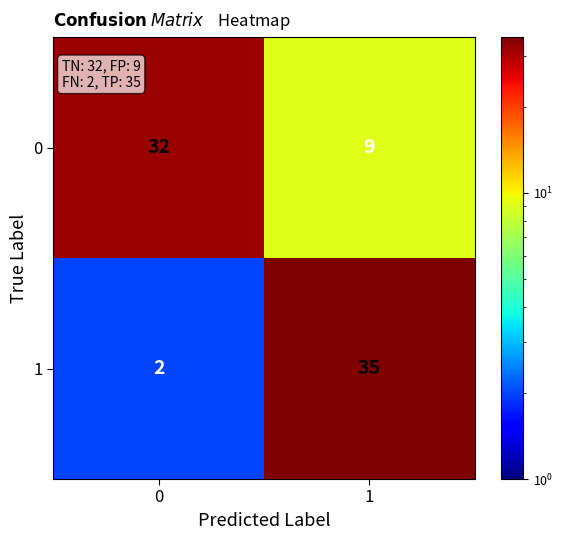

What is the sum of the 0 values at 1 and 0?

41